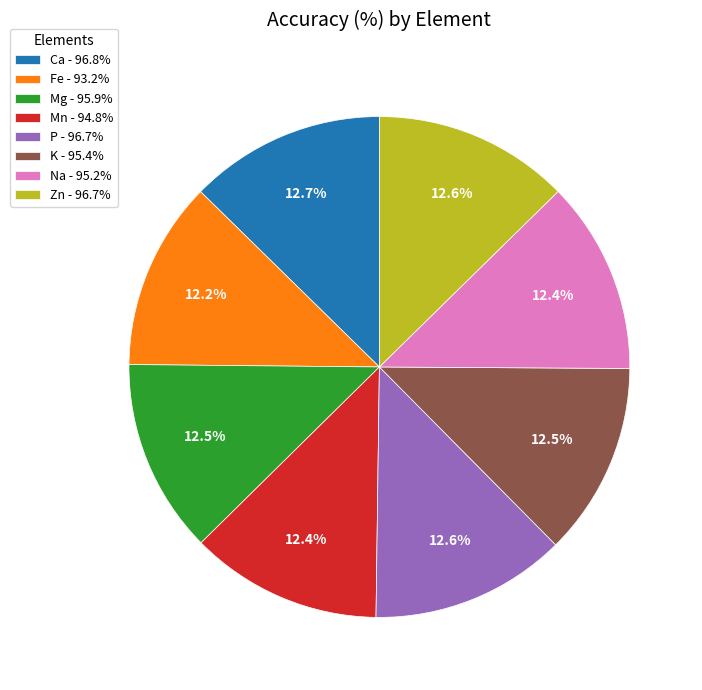

Does any single category account for the majority?

No